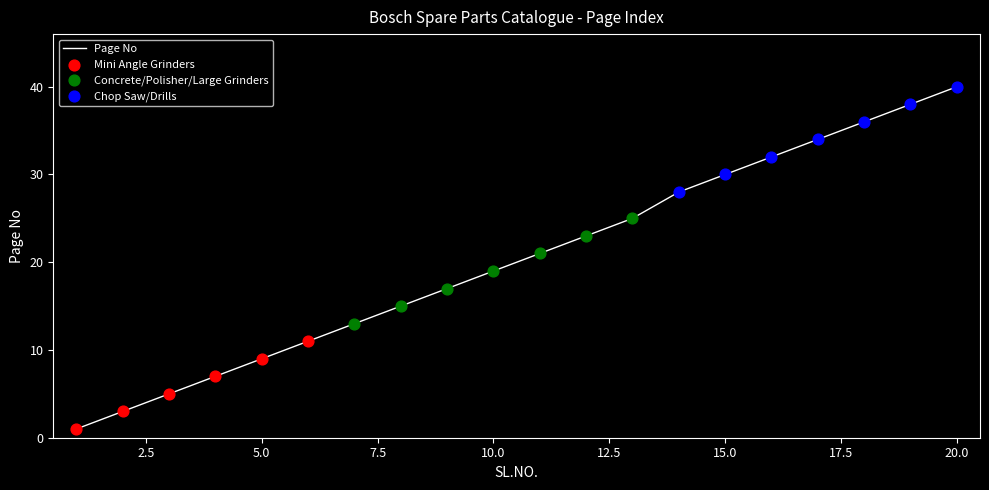

What is the difference between the maximum and minimum values?

39